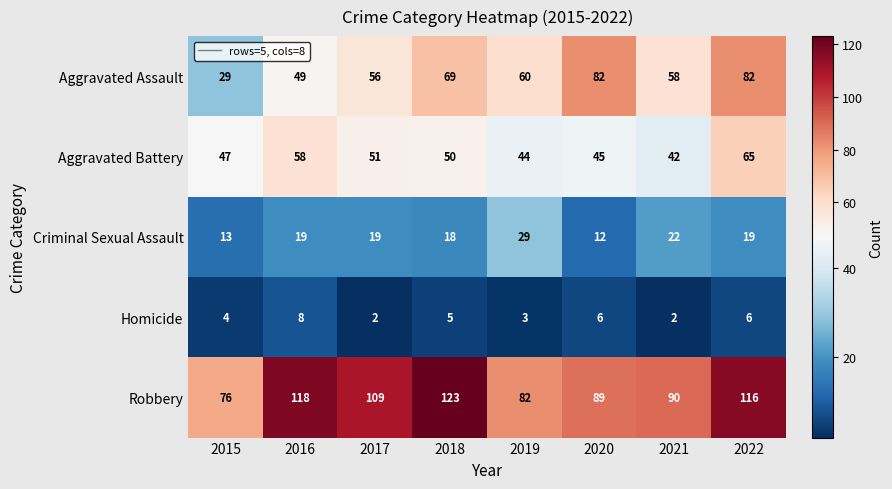

What is the difference between the second highest and second lowest values in the Criminal Sexual Assault series?

9